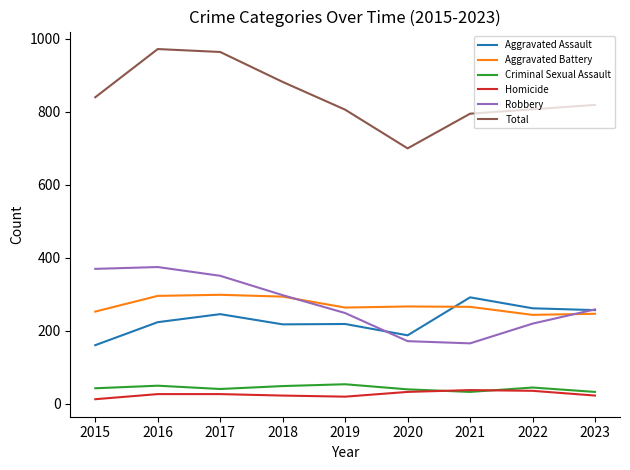

How many lines are shown in the chart?

6